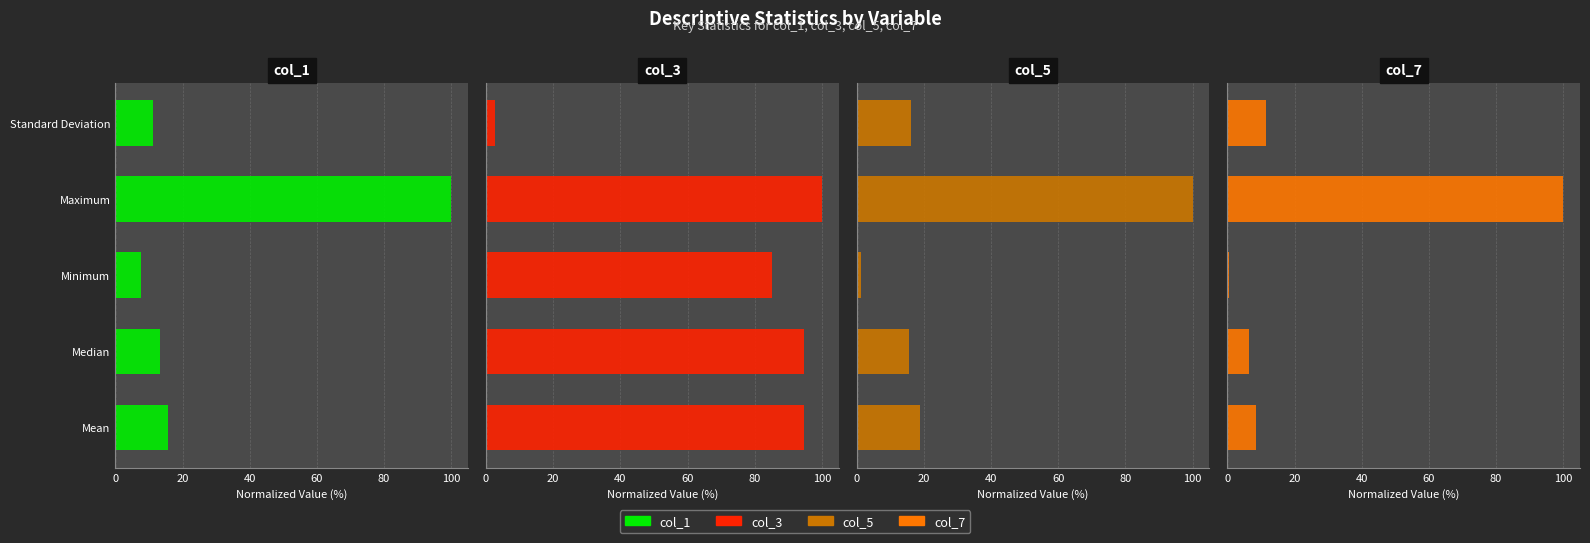

Reading left to right, list all the values displayed in this chart.

col_1: 15.7	13.4	7.5	100.0	11.2
col_3: 94.6	94.7	85.3	100.0	2.6
col_5: 18.7	15.7	1.3	100.0	16.1
col_7: 8.6	6.4	0.5	100.0	11.5